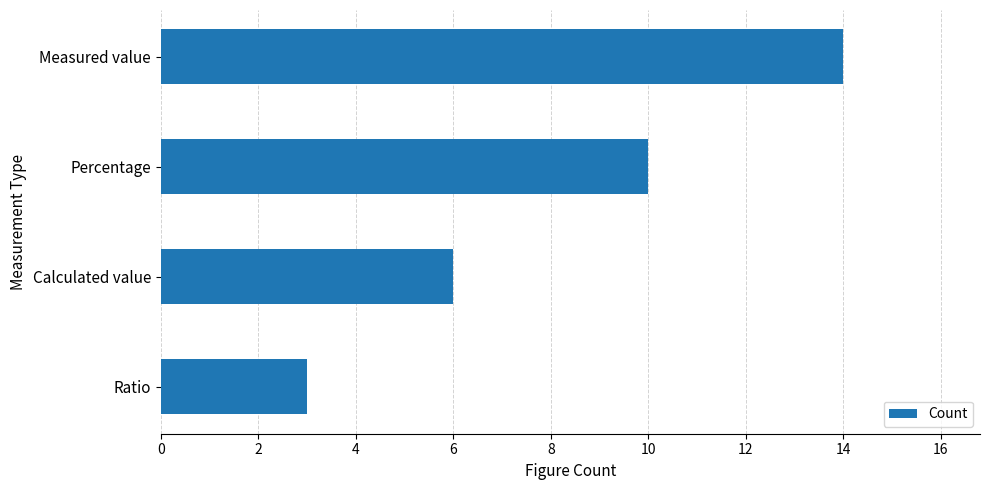

List the labels in order of value, smallest first.

Ratio, Calculated value, Percentage, Measured value